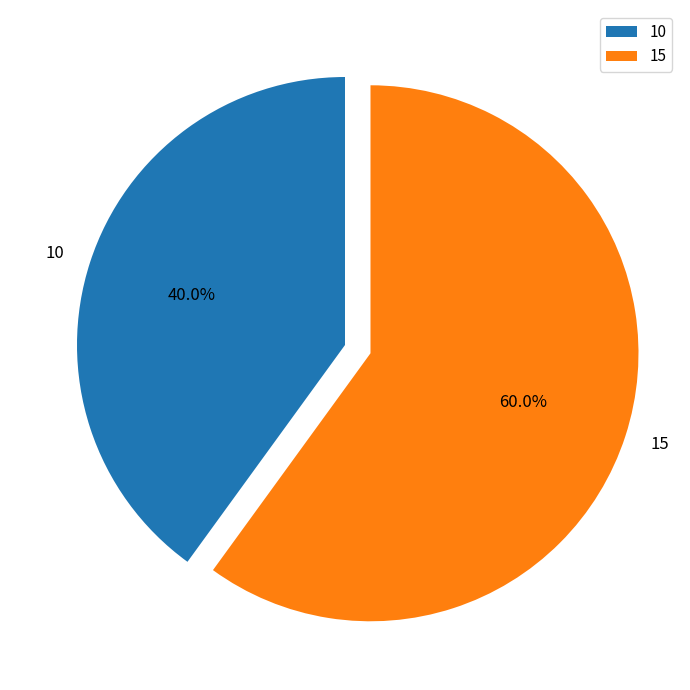

Which category has the biggest portion of the pie?

15